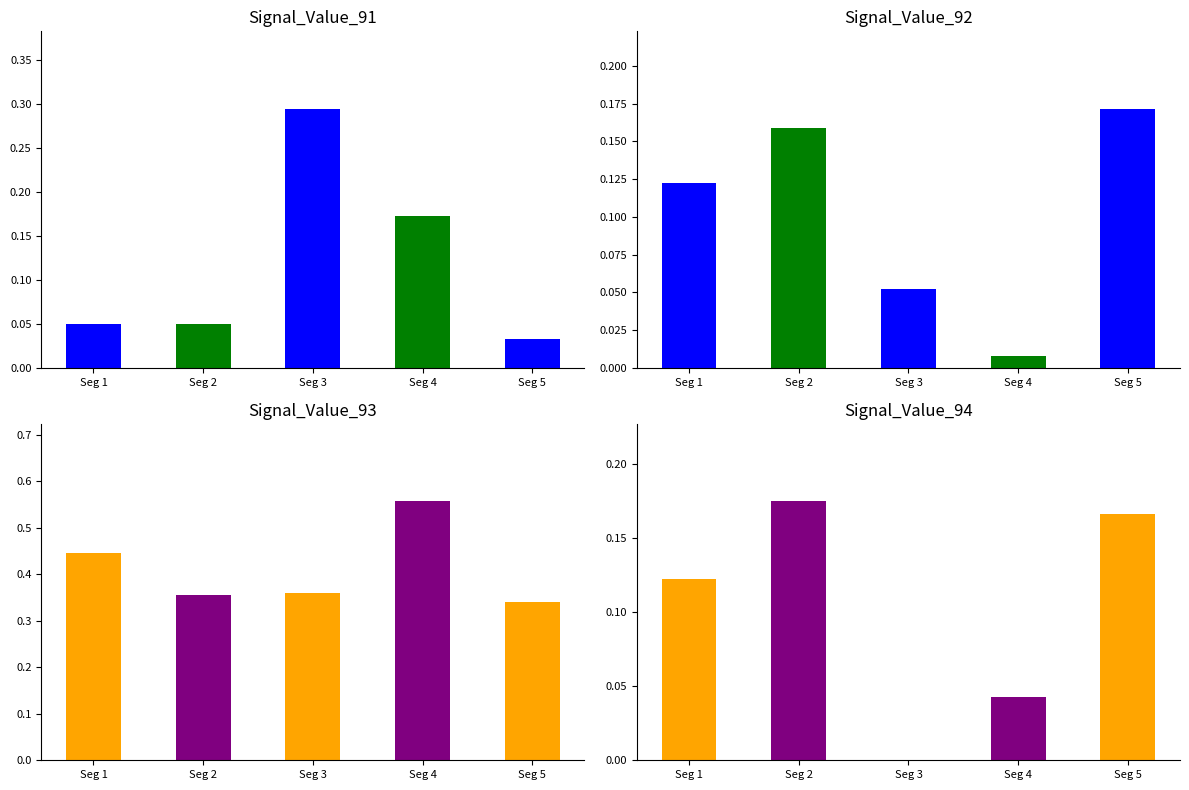

Which category has the lowest value across all series?

signal segment 3